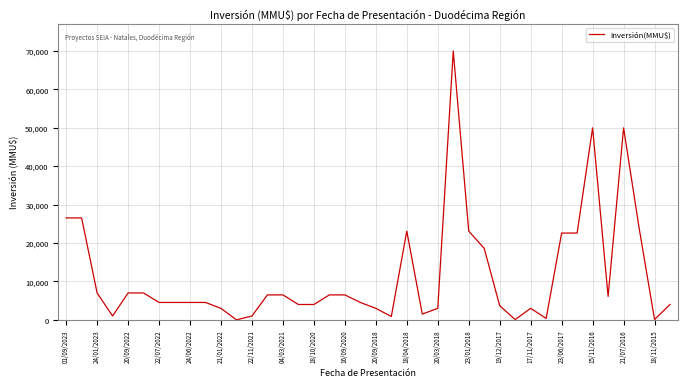

What is the difference between the maximum and minimum values?

70000